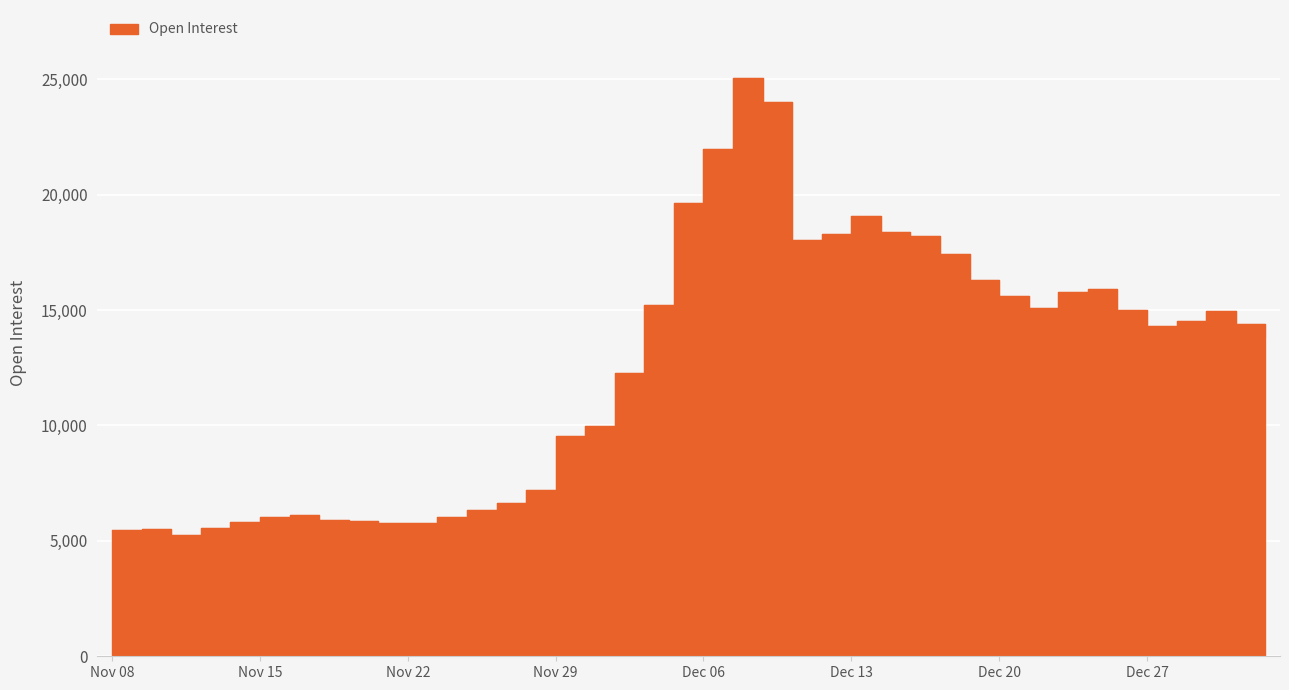

Approximately how many times larger is the value at Nov 20 compared to Nov 29?

0.6